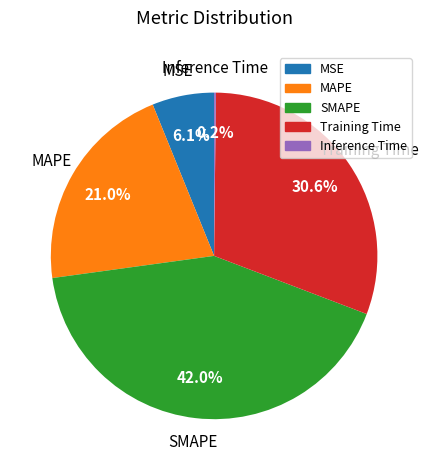

Is there a majority slice in this chart?

No